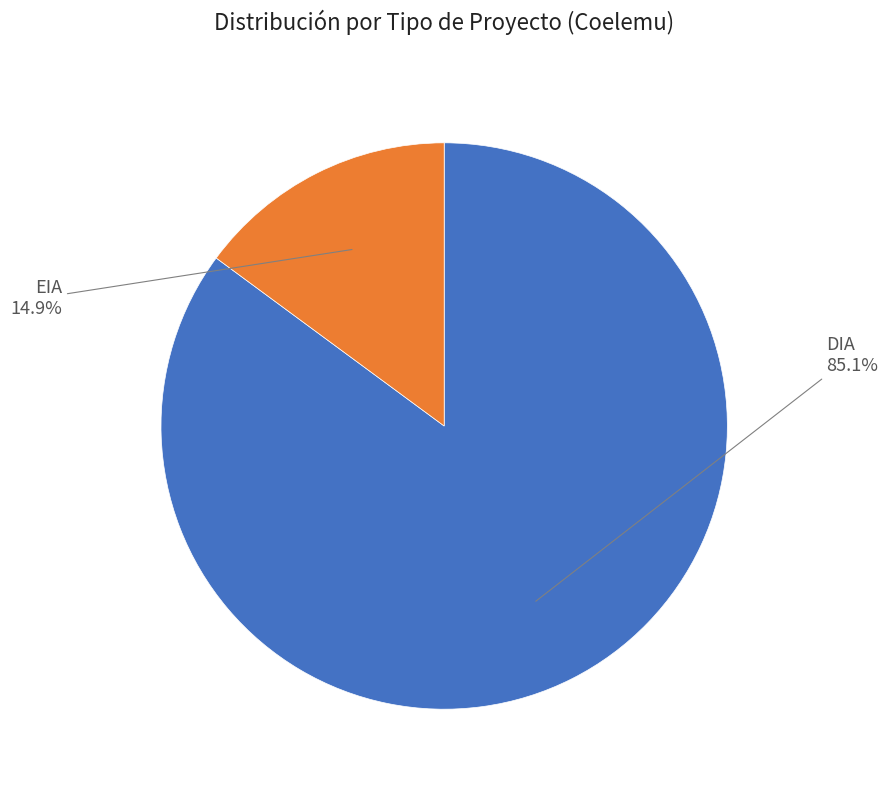

How many segments does this pie chart have?

2